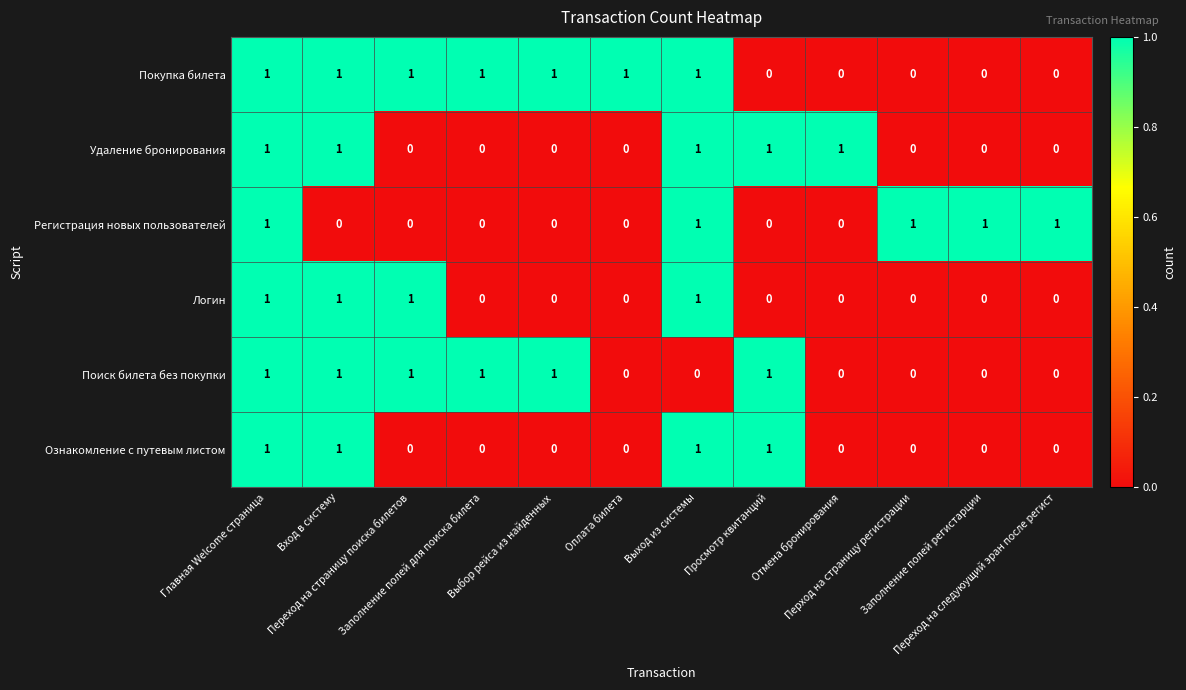

What is the sum of all Регистрация новых пользователей values?

5